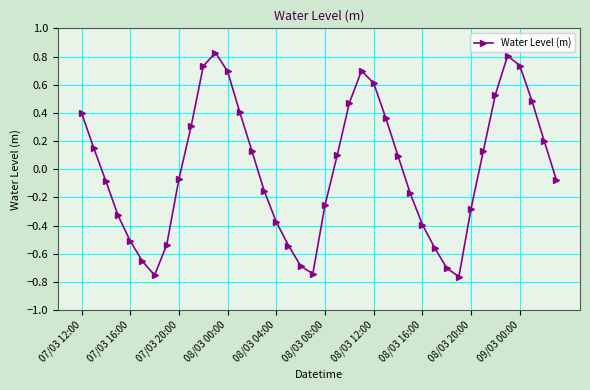

What is the difference between the maximum and second lowest values?

1.6